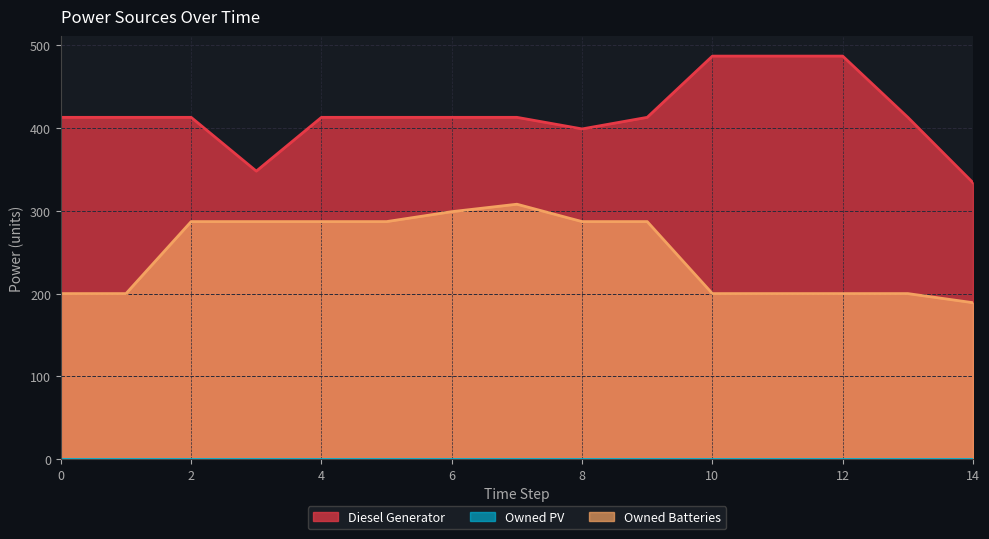

True or false: Owned Batteries and Diesel Generator intersect in this chart.

False